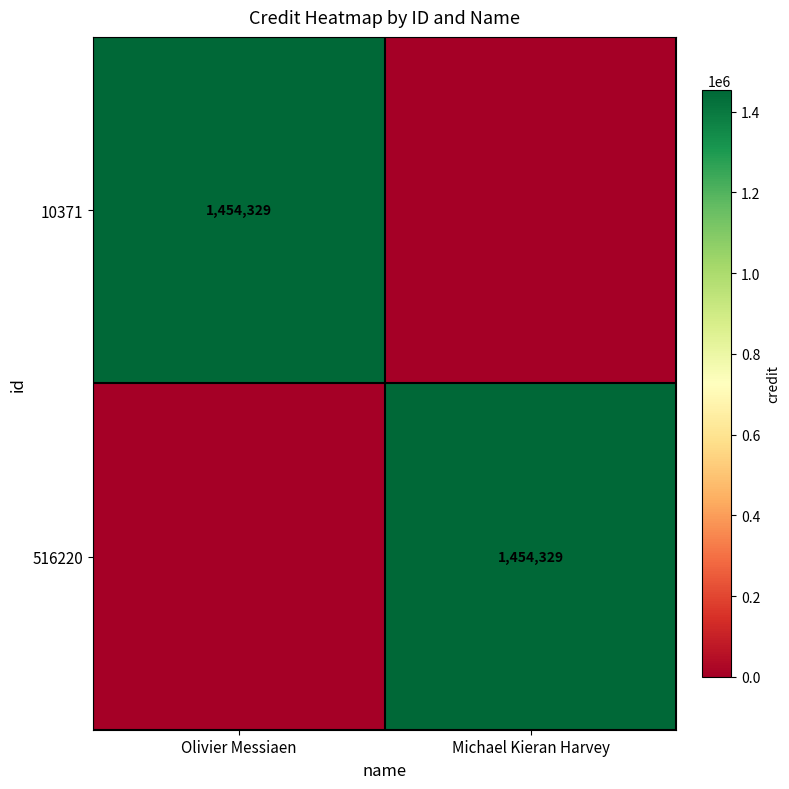

True or false: 10371 has a value of 1454329 at Olivier Messiaen.

True